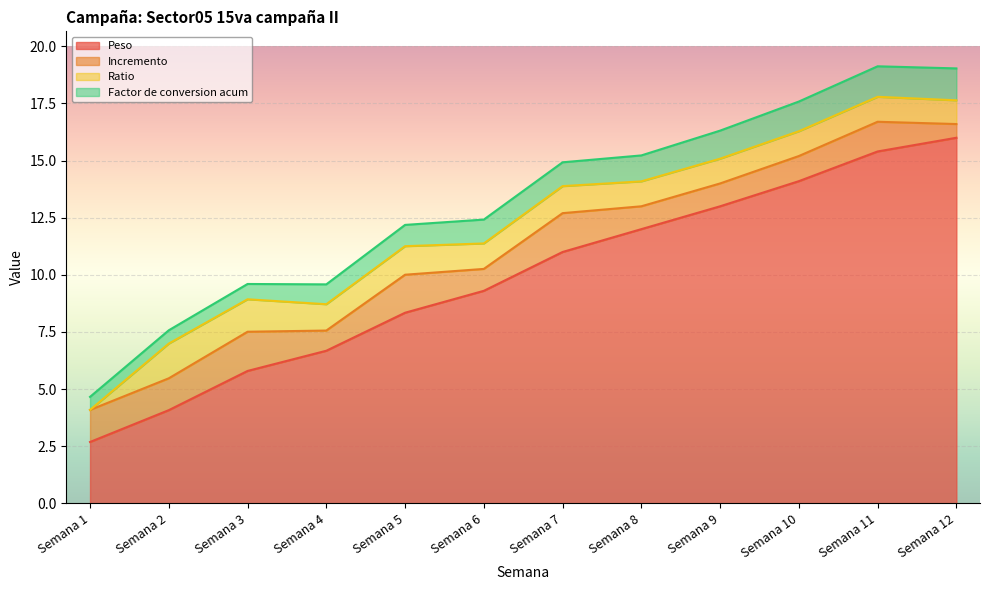

Which series has the largest total across all categories?

Peso